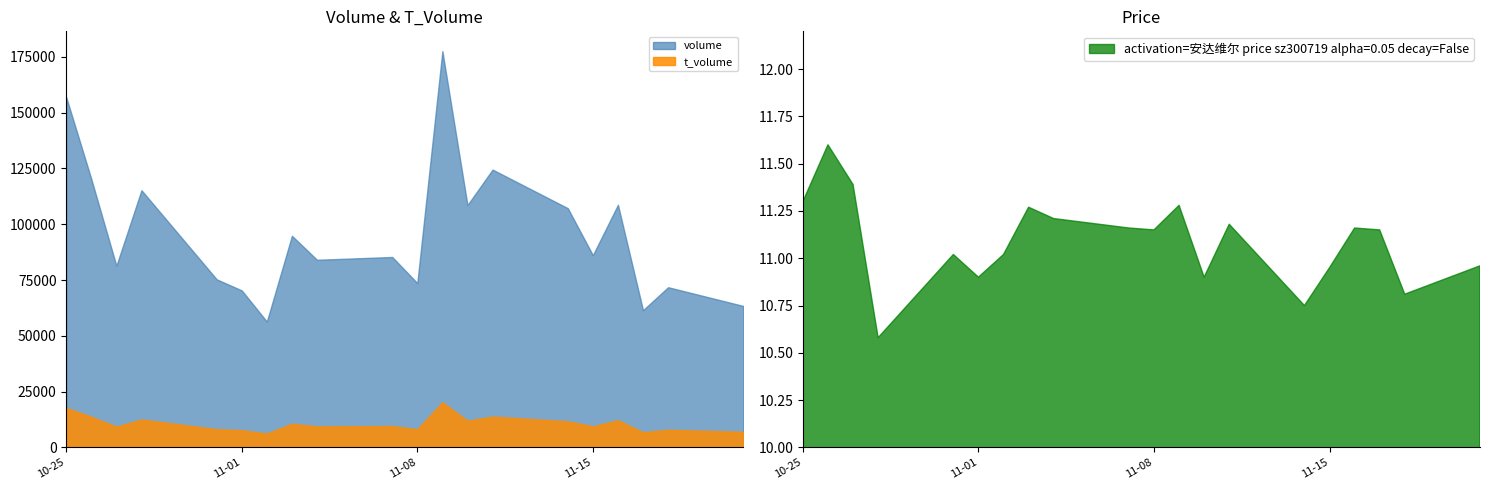

True or false: price and t_volume cross at least once.

False